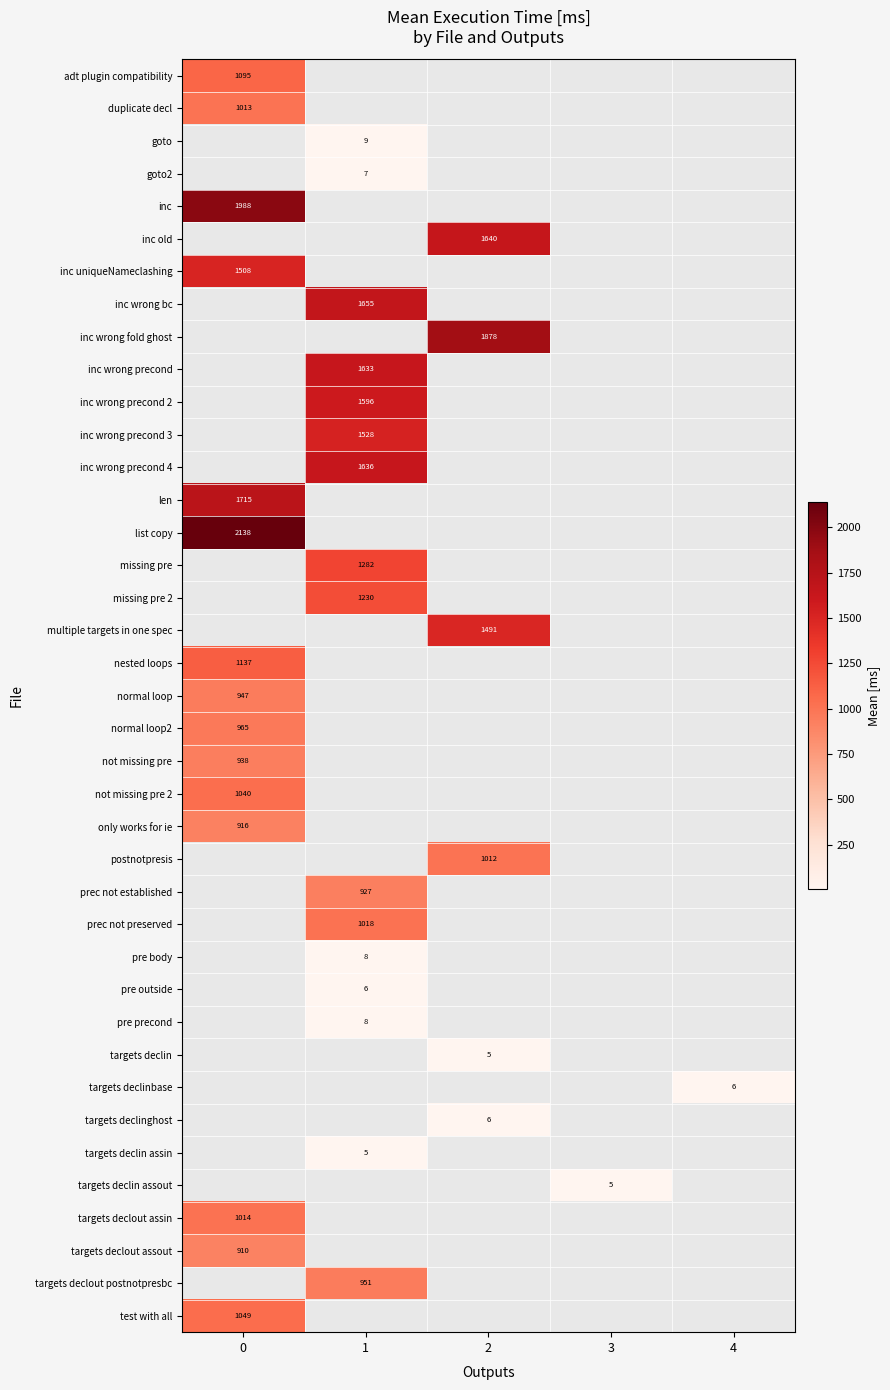

The targets declout postnotpresbc series shows 246 at 1. True or false?

False